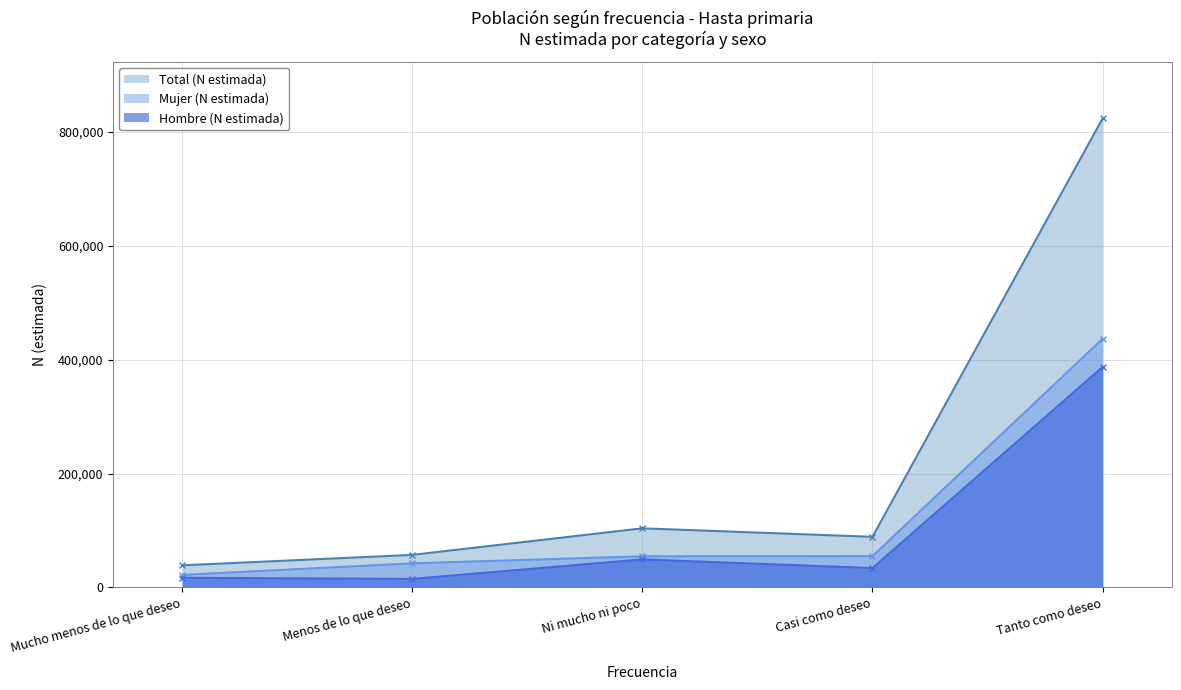

True or false: Mujer (N estimada) has more than 1 points higher than both neighbors.

False